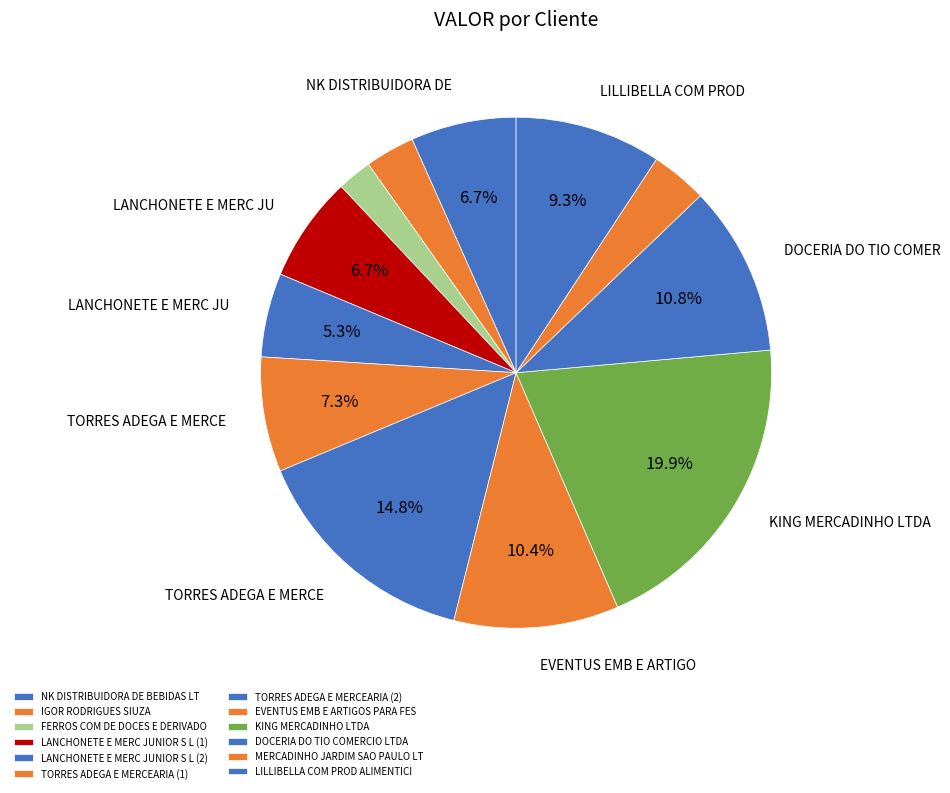

Combined, what portion of the pie is NK DISTRIBUIDORA DE BEBIDAS LT and IGOR RODRIGUES SIUZA?

9.8%